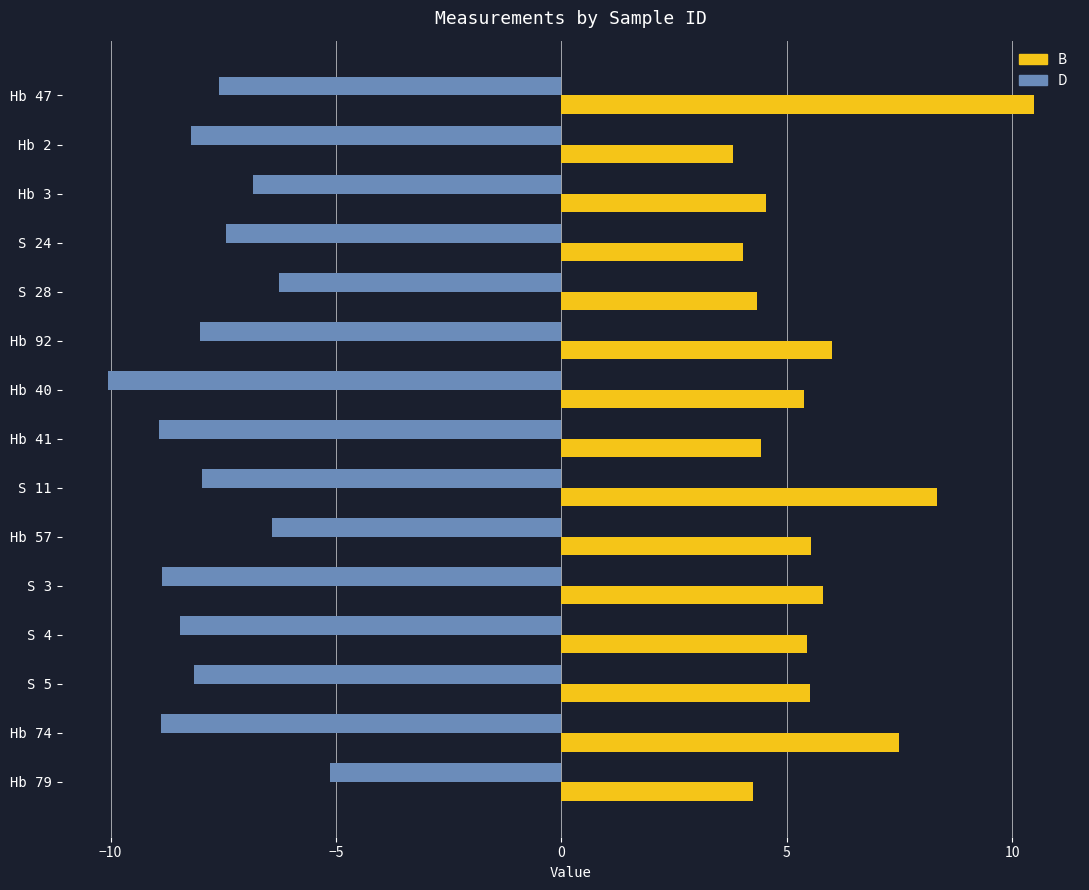

Between Hb 3 and Hb 40, which series saw the biggest shift?

D